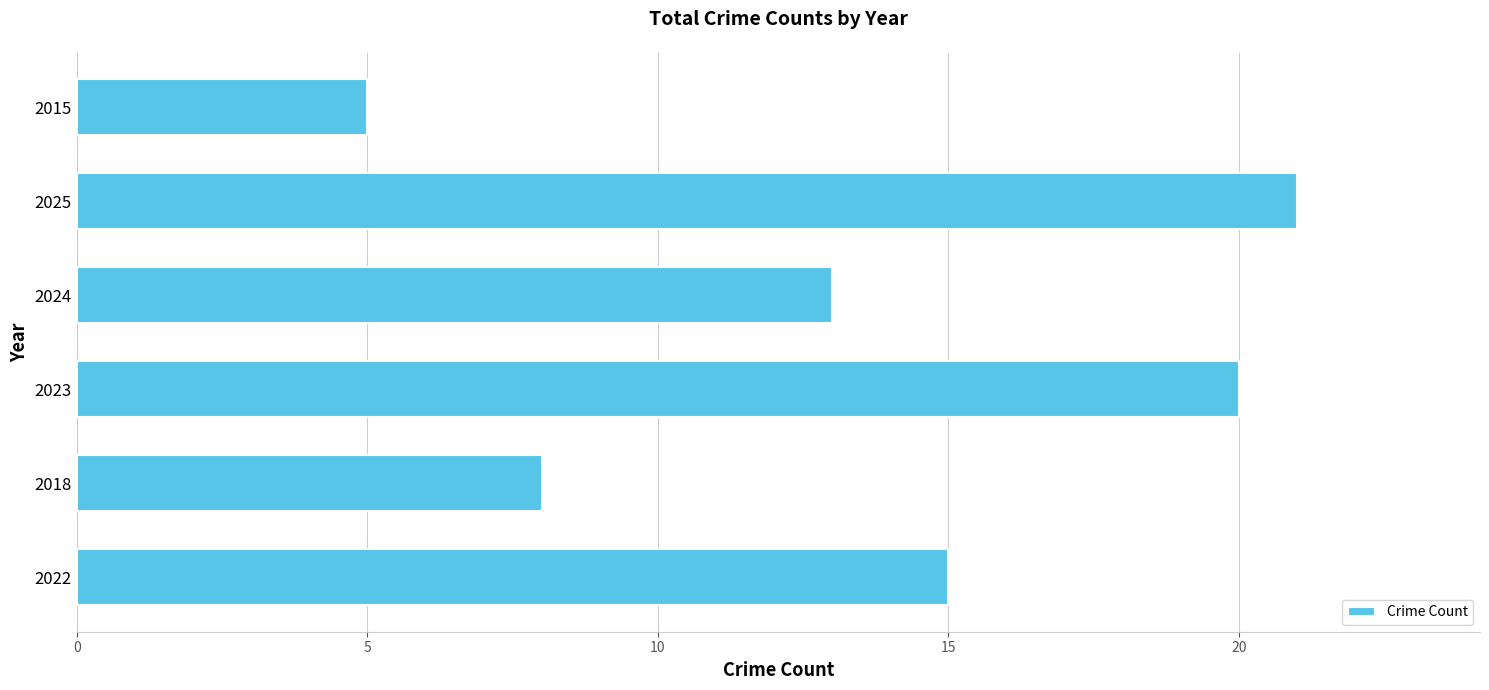

What is the change in value from 2023 to 2025?

+1